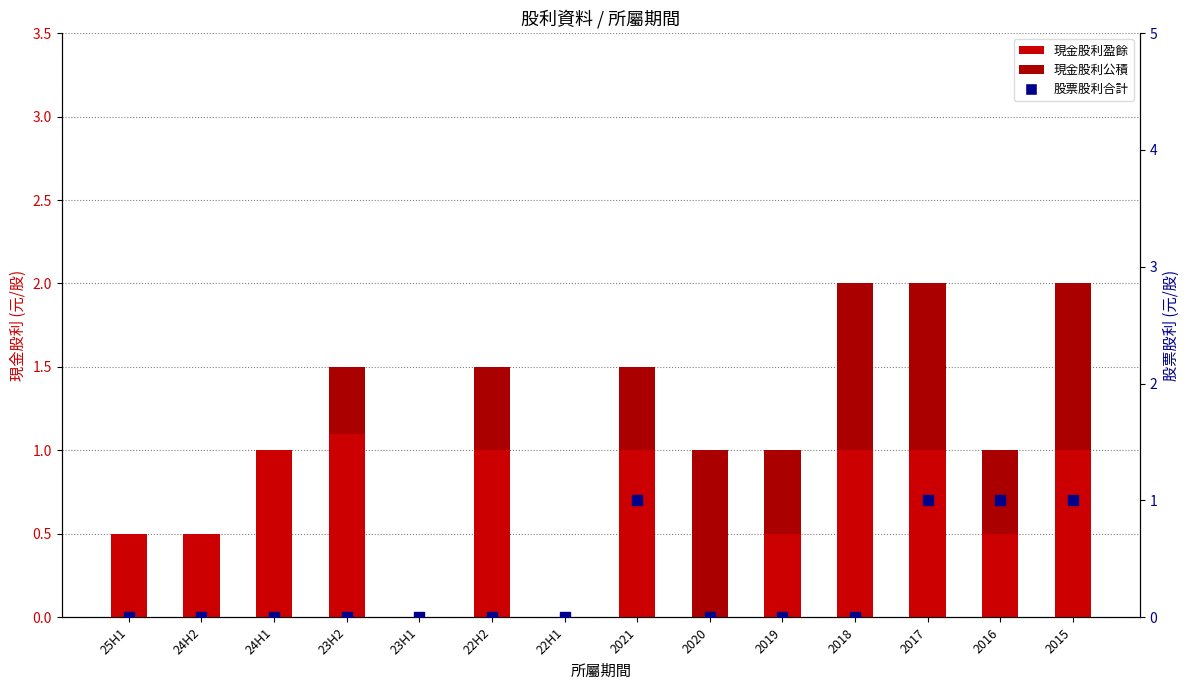

What are all the series names shown in the legend?

現金股利盈餘, 現金股利公積, 股票股利合計